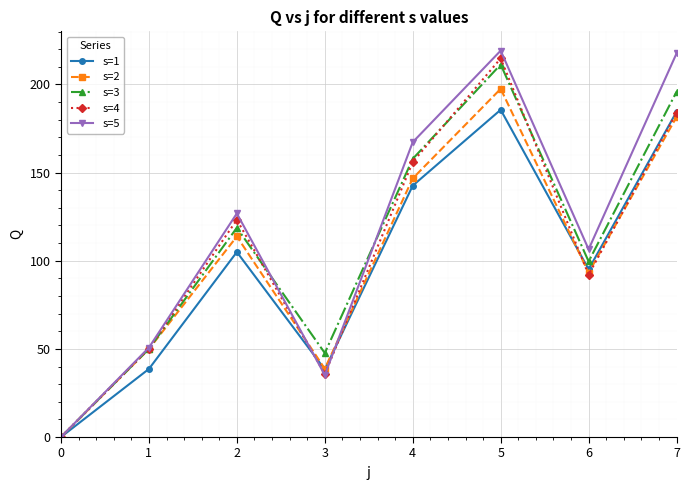

Which series ends up on top after the final intersection of s=4 and s=5?

s=5